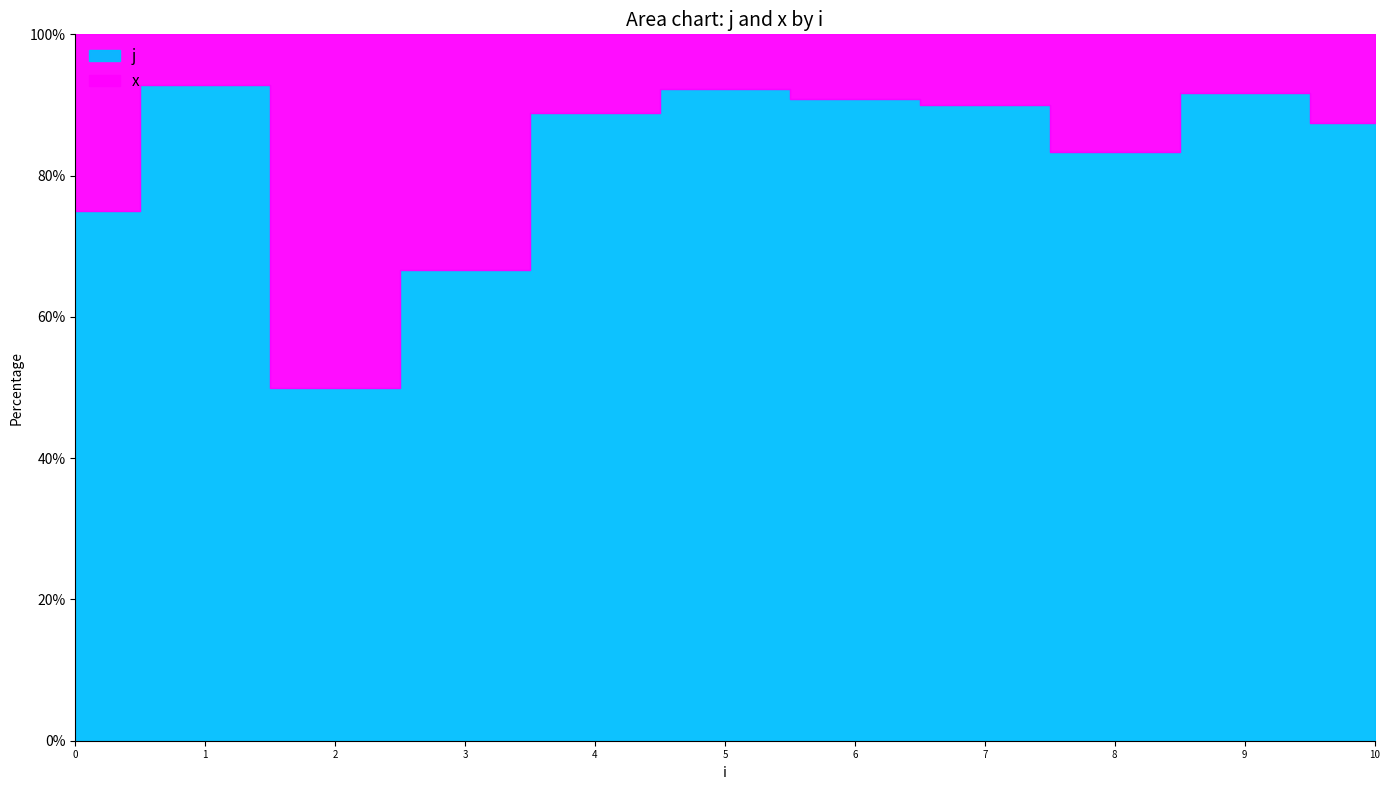

What is the difference between the maximum and minimum values in the j series?

12